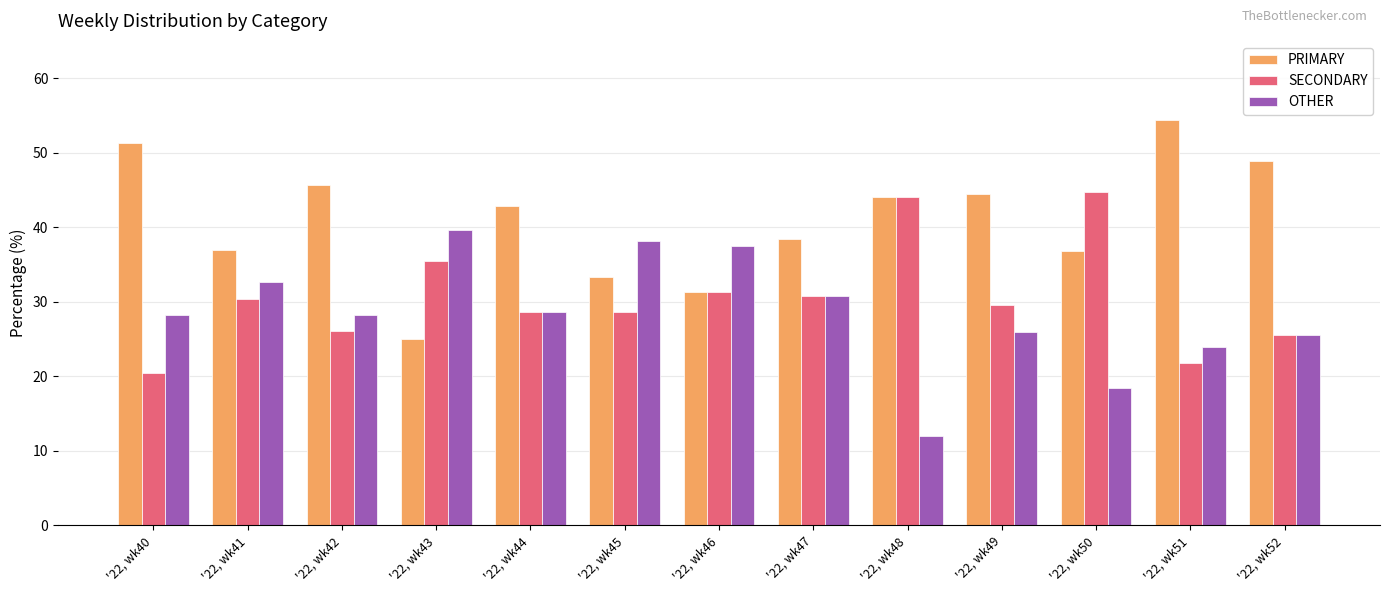

How many values in the SECONDARY series exceed 29?

7